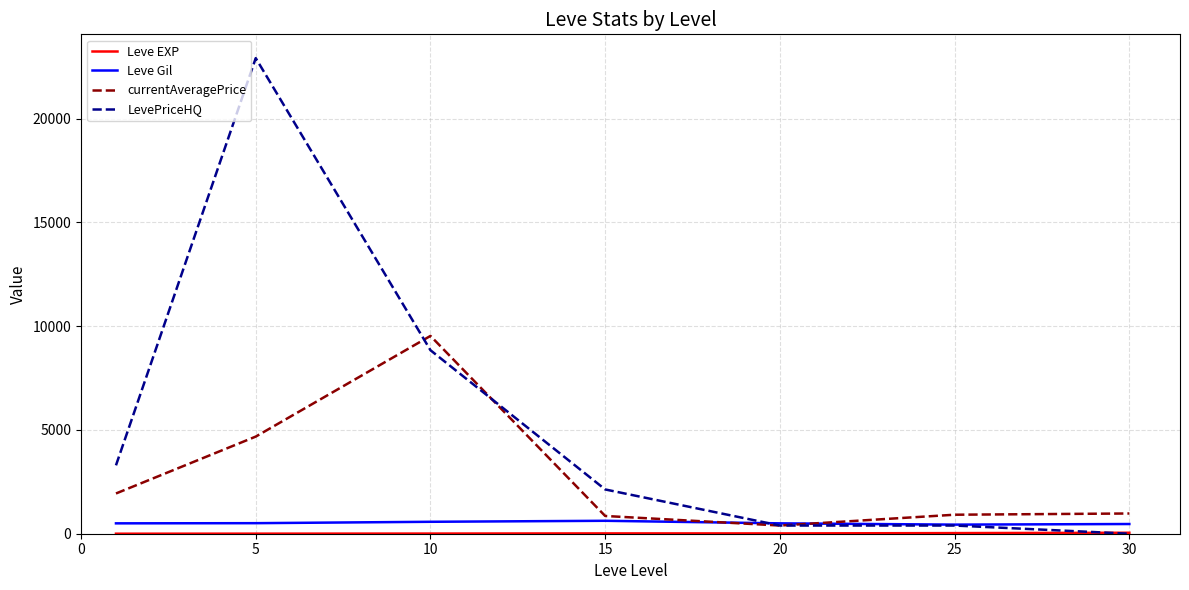

Which series has the largest range (max minus min)?

LevePriceHQ